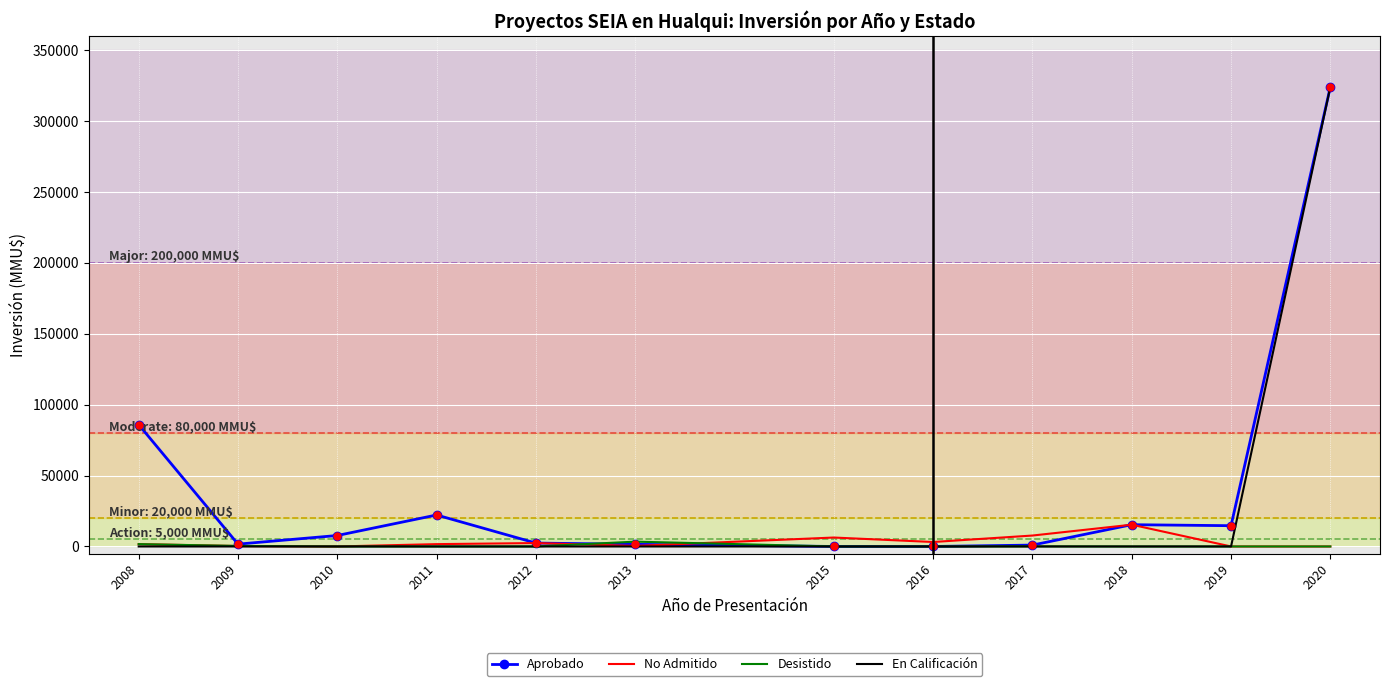

What is the difference between the highest and lowest values at 2013?

3400